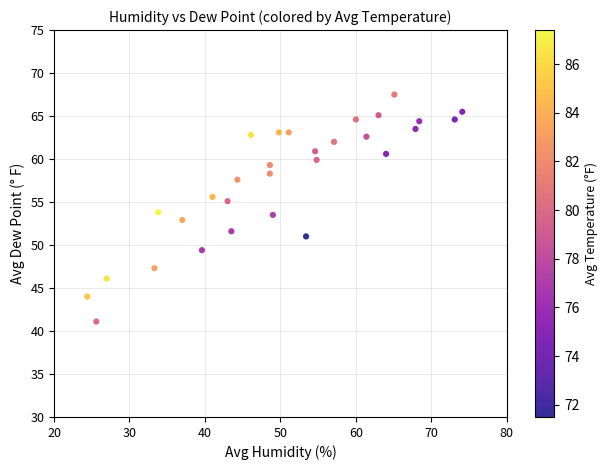

What is the range of X values (max minus min)?

49.7